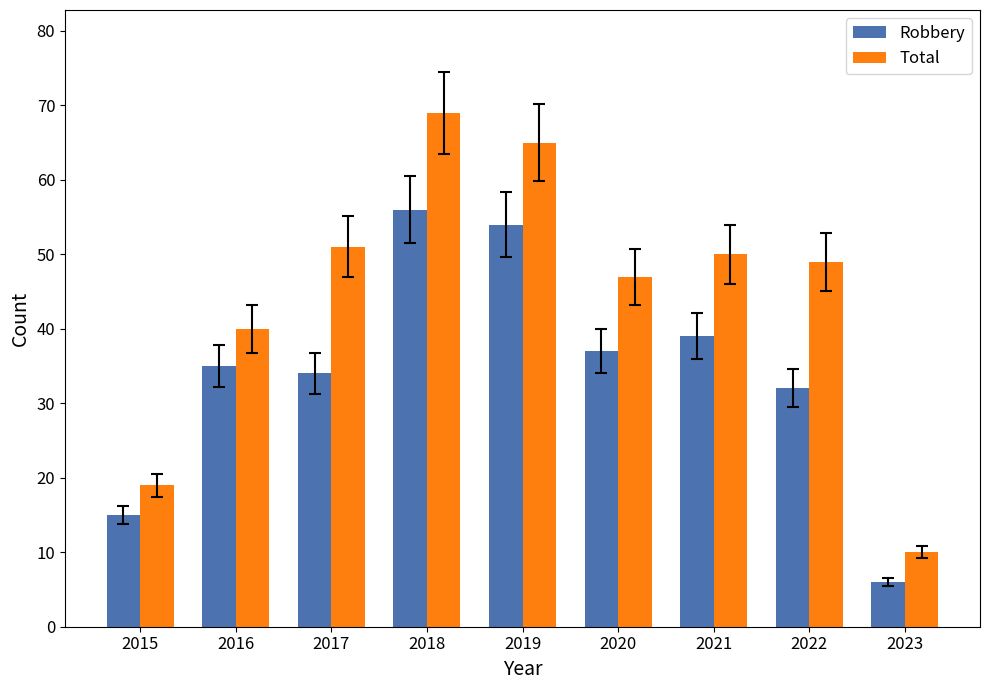

Which series has the largest total across all categories?

Total